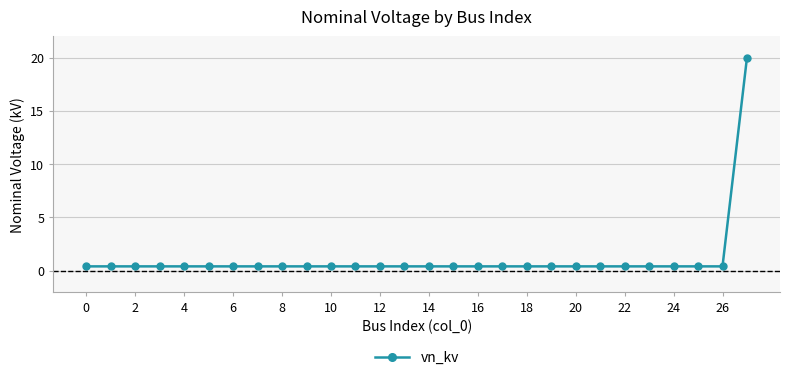

Reading left to right, list all the values displayed in this chart.

0.4	0.4	0.4	0.4	0.4	0.4	0.4	0.4	0.4	0.4	0.4	0.4	0.4	0.4	0.4	0.4	0.4	0.4	0.4	0.4	0.4	0.4	0.4	0.4	0.4	0.4	0.4	20.0